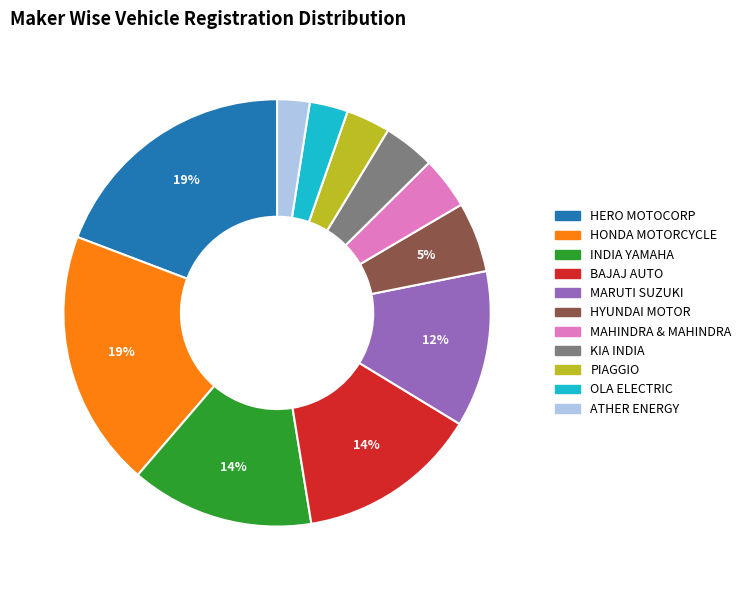

To the nearest percent, what is the average slice percentage?

9%